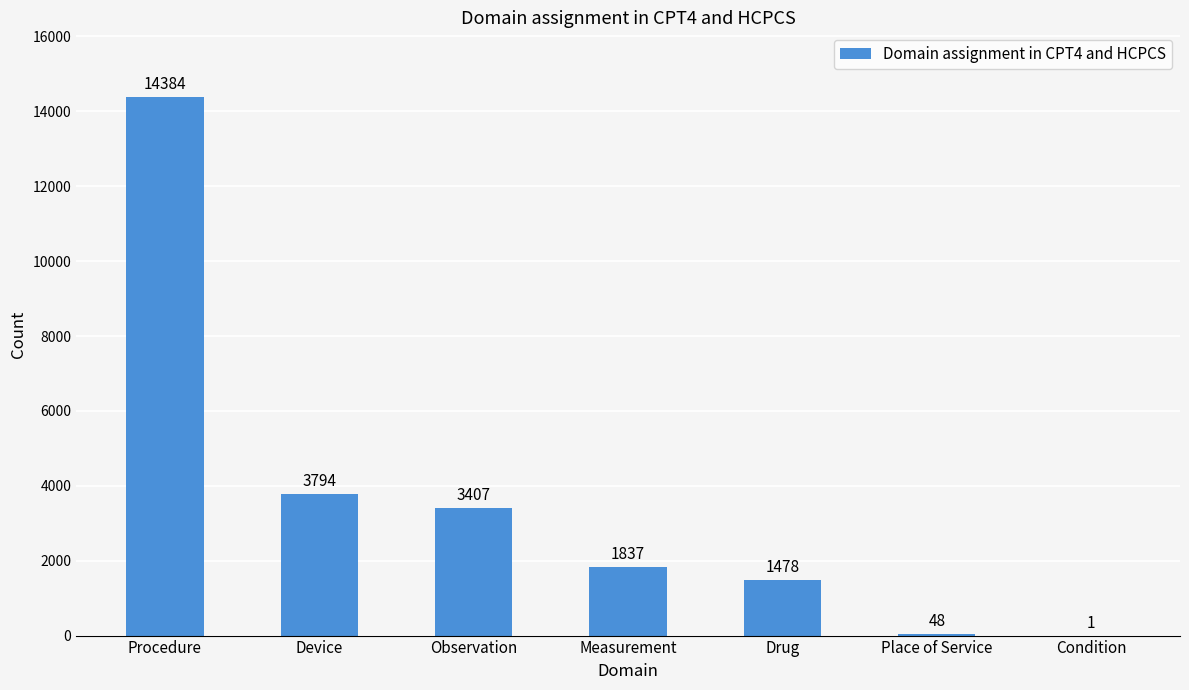

Which label corresponds to the largest value in the chart?

Procedure